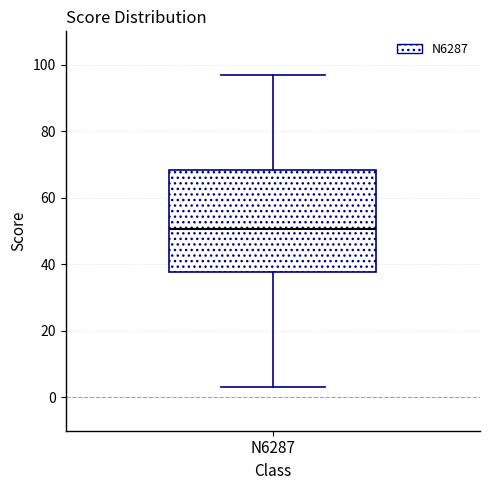

Where is the upper edge of the box for N6287 on the y-axis? The values are not printed on the chart, so give them approximately, as read against the axis.

68